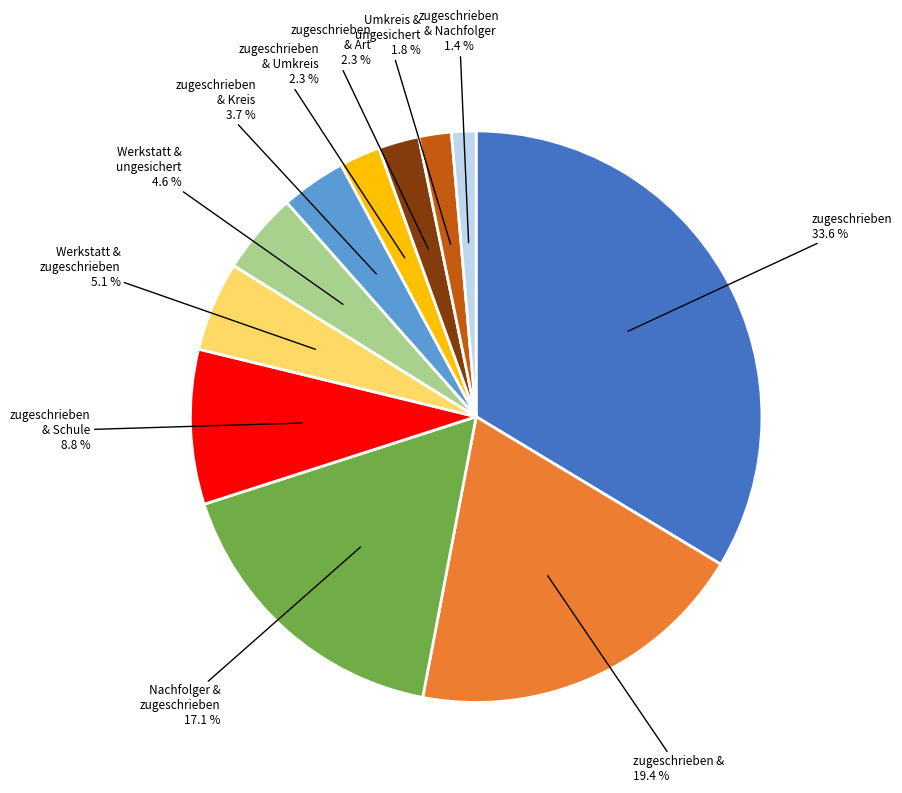

Does any single category account for the majority?

No